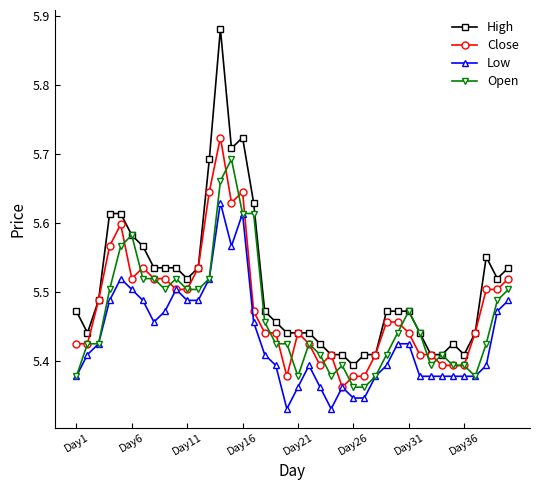

Which series has the widest spread of values?

High